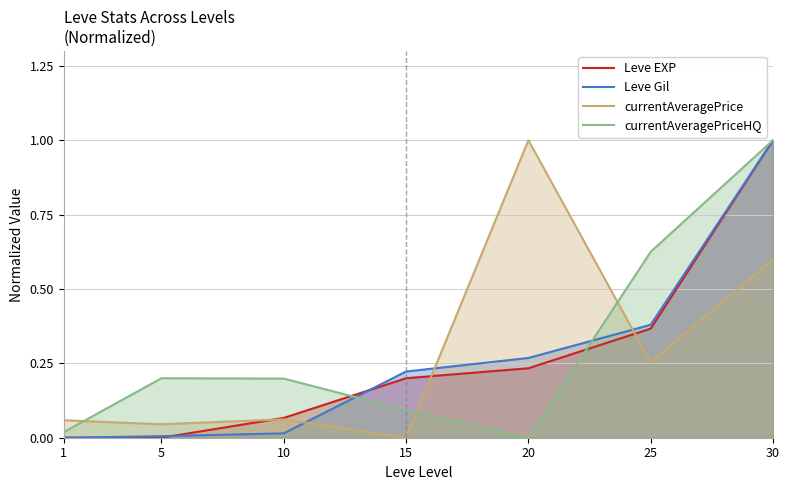

At 5, list the series in order from smallest to largest.

Leve EXP, Leve Gil, currentAveragePrice, currentAveragePriceHQ